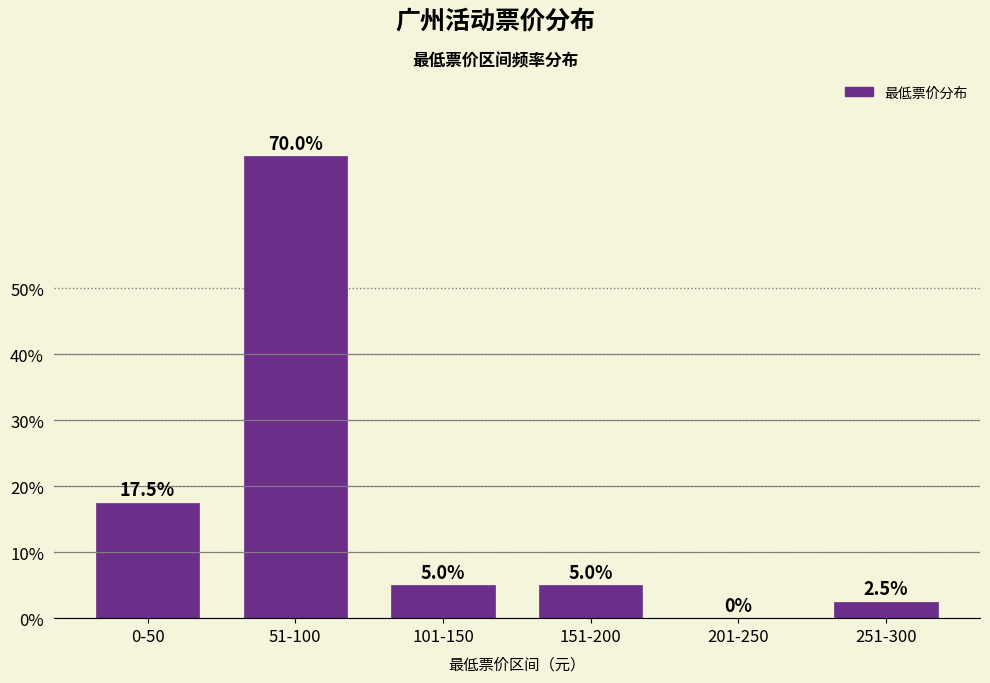

Reading left to right, list all the values displayed in this chart.

0-50=17.5	51-100=70.0	101-150=5.0	151-200=5.0	201-250=0.0	251-300=2.5